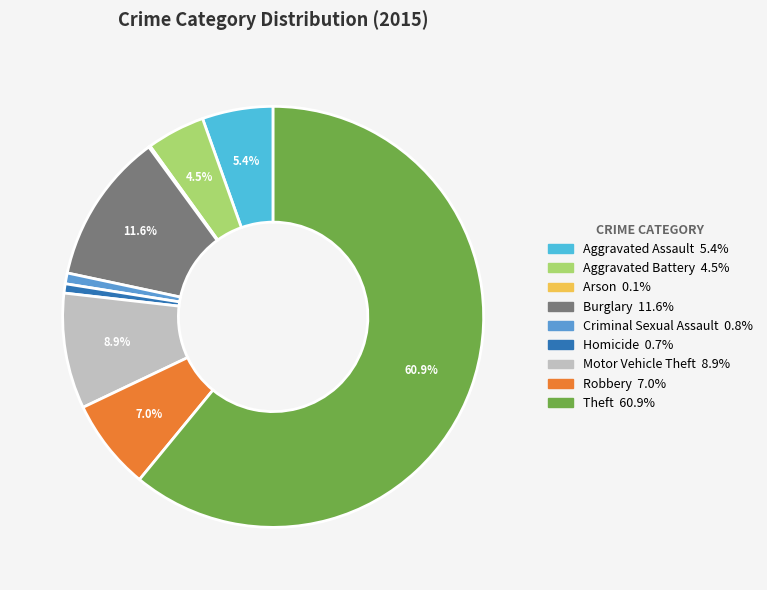

What is the largest slice in the pie chart?

Theft